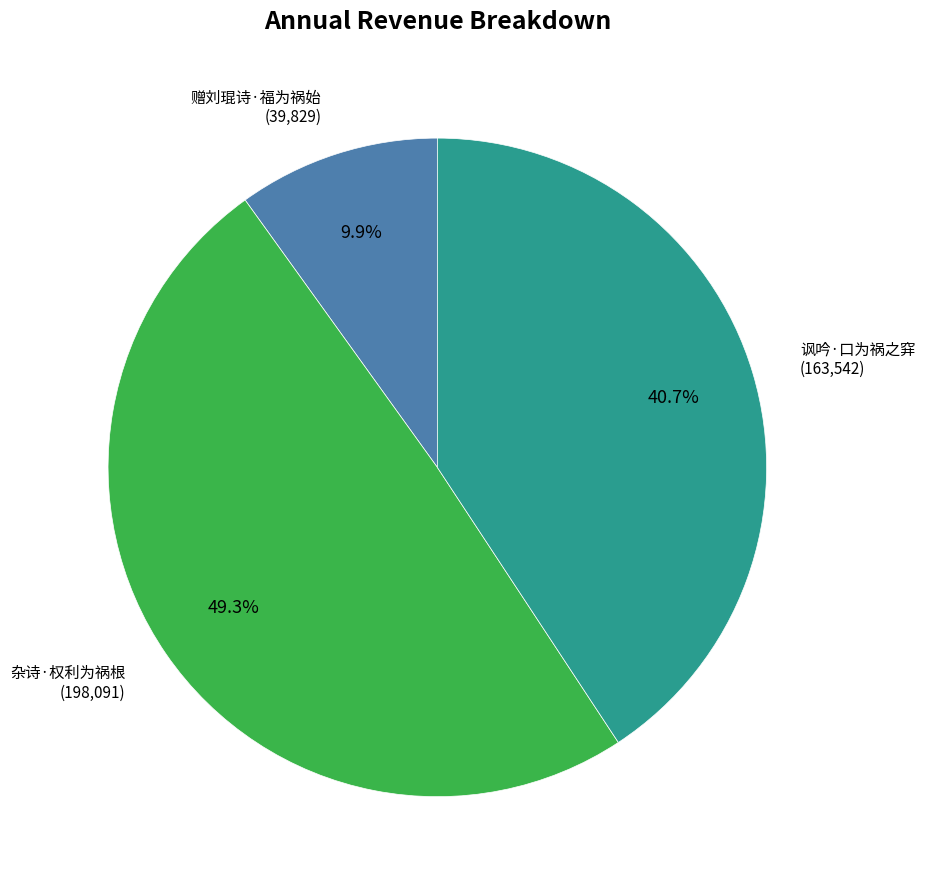

Which slice is the largest?

杂诗·权利为祸根